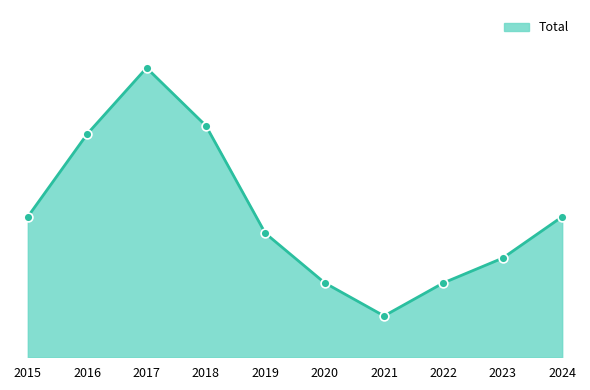

Does the chart have visible grid lines?

No